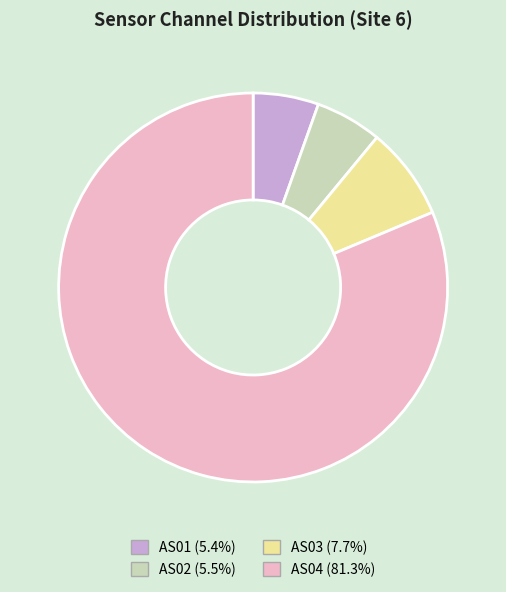

Do AS03 and AS01 together represent more than half of the pie?

No